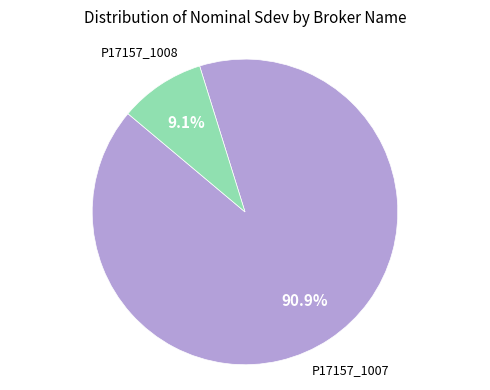

Count the number of slices in the pie.

2